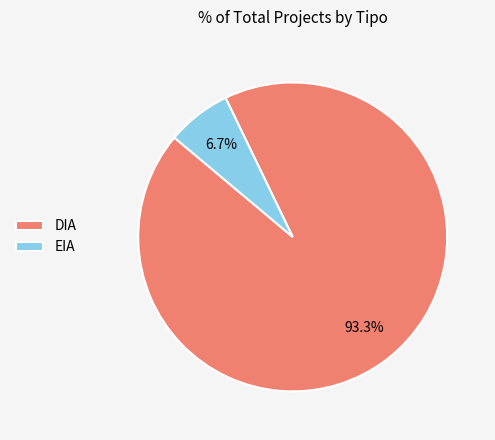

What portion of the pie excludes EIA?

93.3%